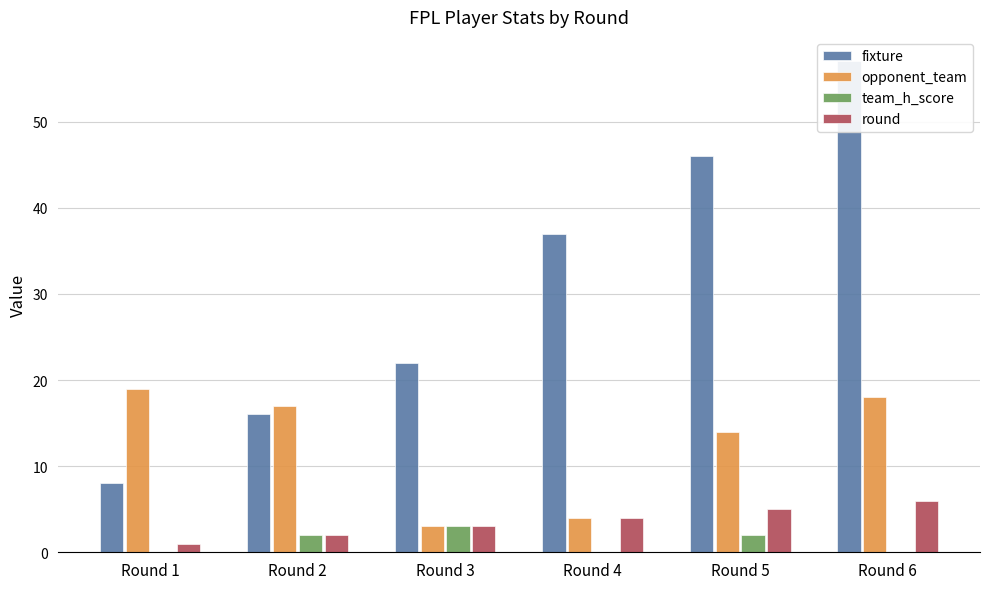

What is the approximate value of team_h_score at Round 3?

3